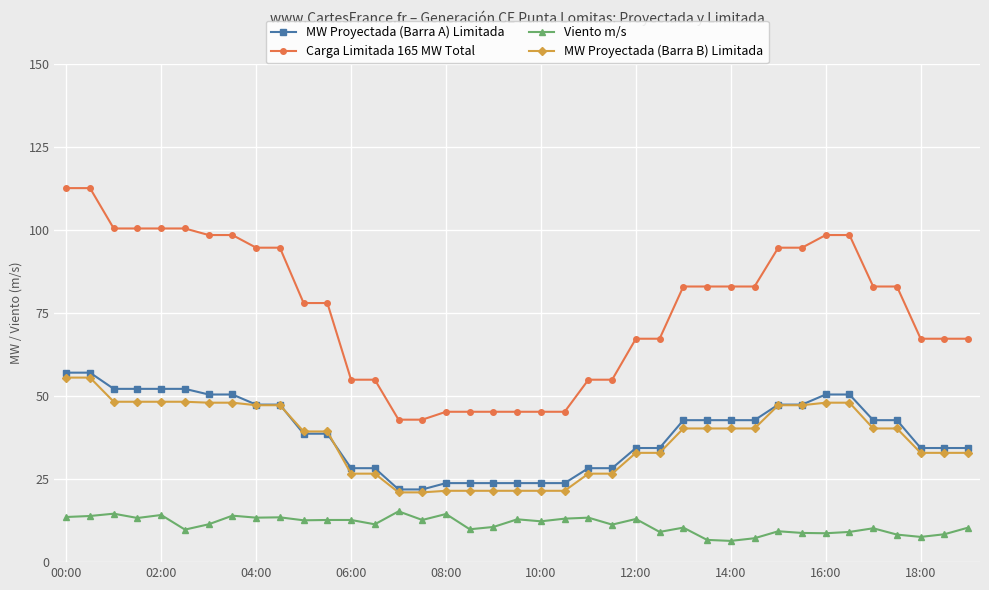

What is the value of the Carga Limitada 165 MW Total point at the 12th from the left?

78.1